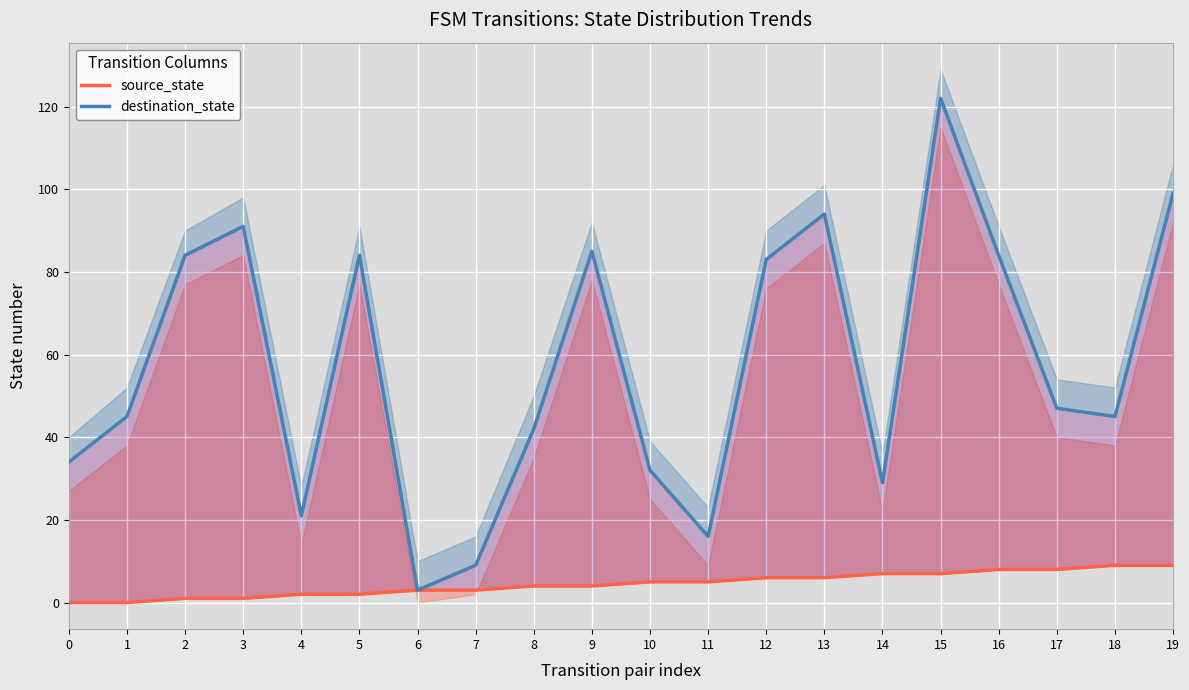

How many values in the destination_state series are below 47?

10